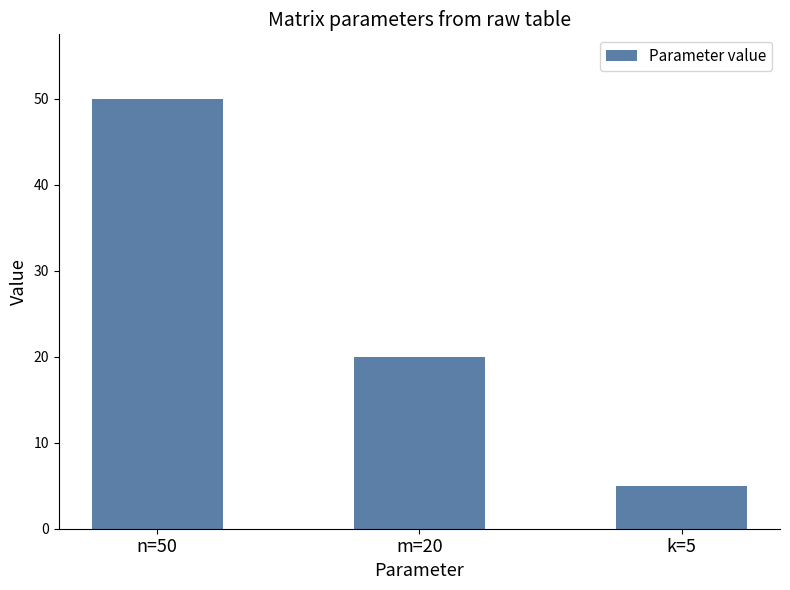

True or false: the data shows 28 at m=20.

False